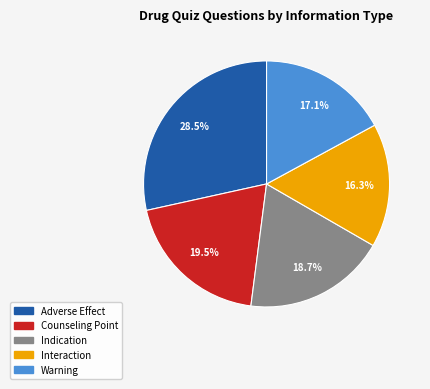

What percentage is NOT represented by Adverse Effect?

71.5%